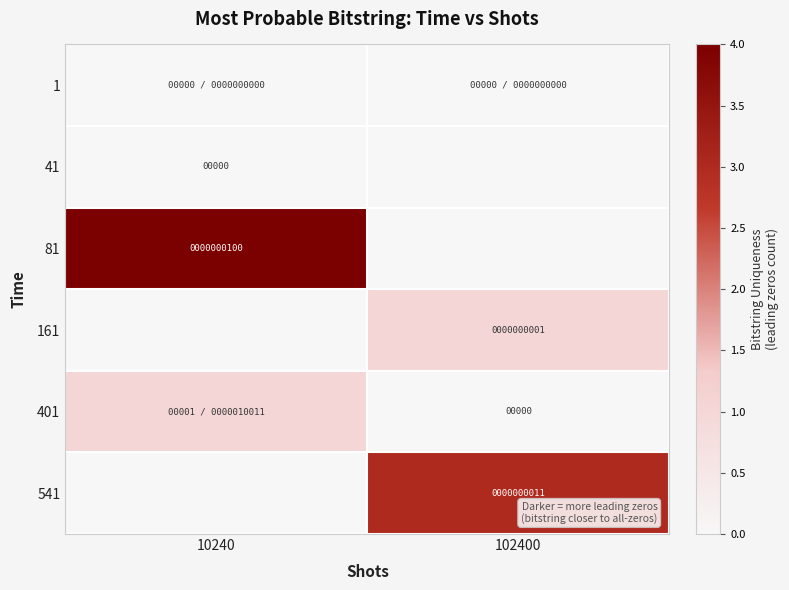

The value of 541 at 102400 is 18. True or false?

False